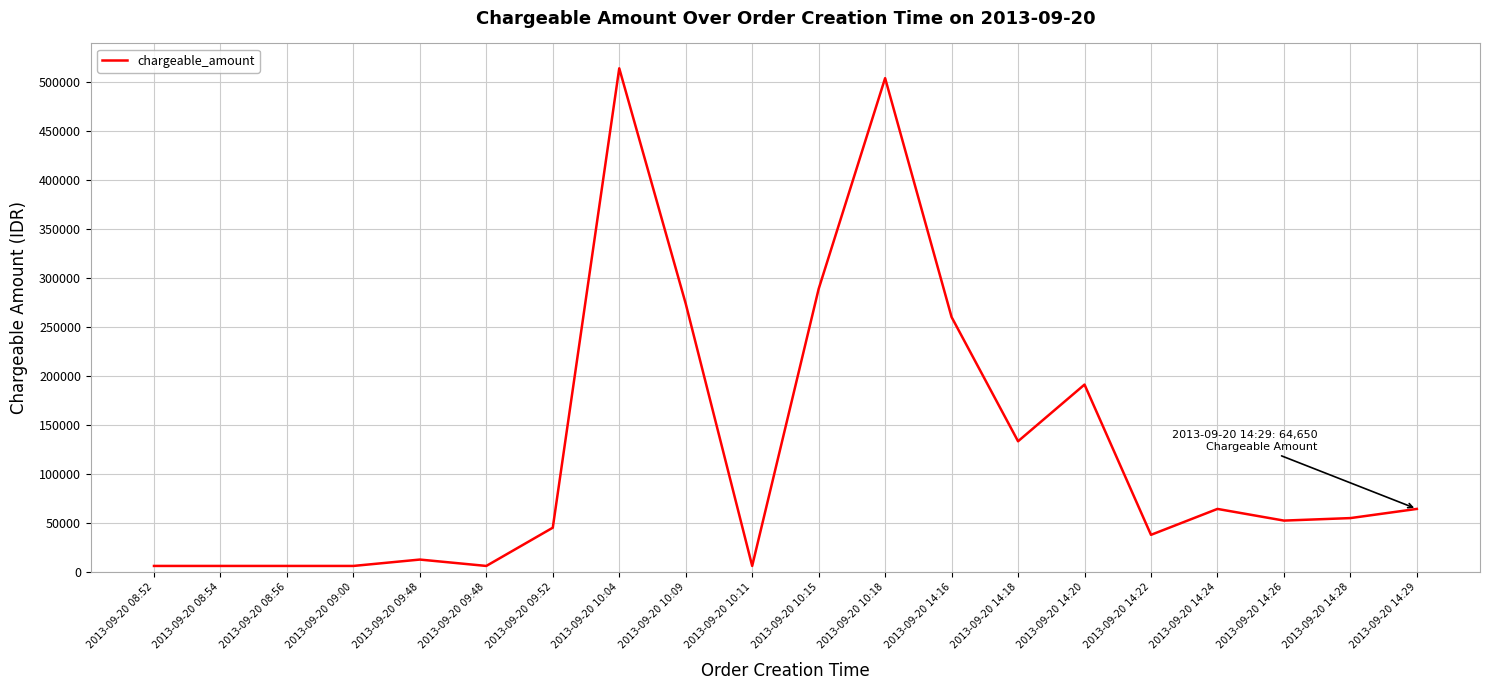

What is the ratio of the value at 2013-09-20 09:52 to the value at 2013-09-20 14:16?

0.2